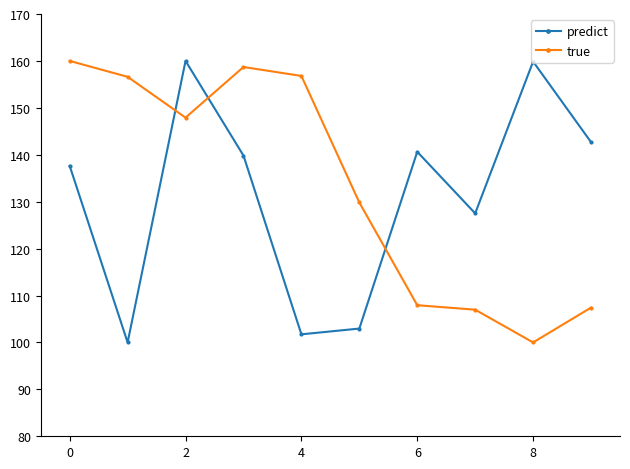

What is the lowest value of the true series?

100.0